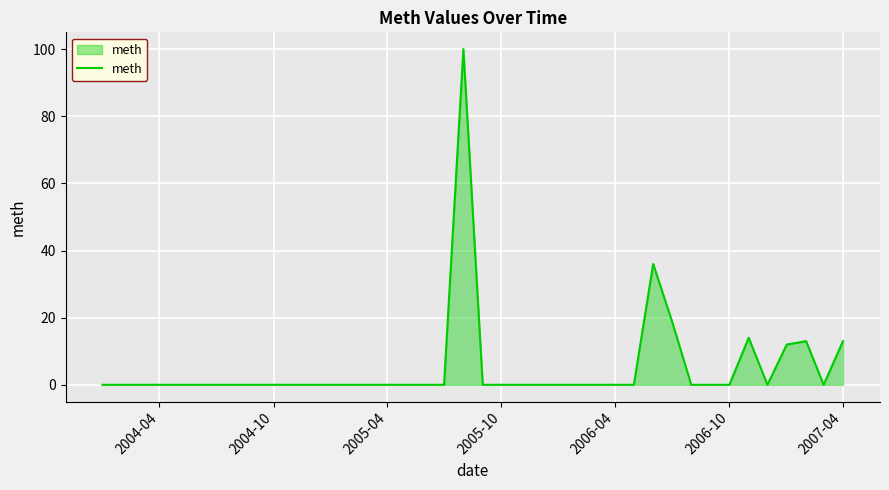

What is the greatest value displayed?

100